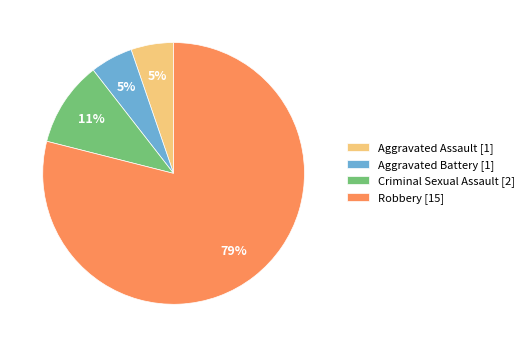

The Aggravated Assault slice represents 5% of the pie. True or false?

True